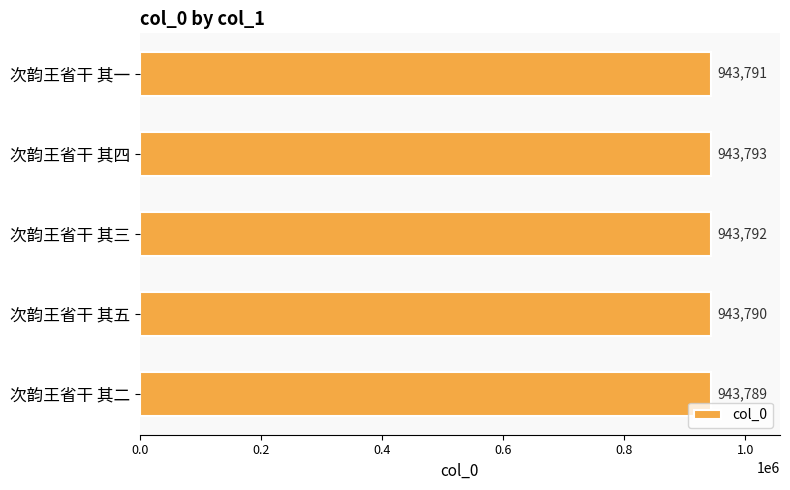

How many data points does each series have?

5